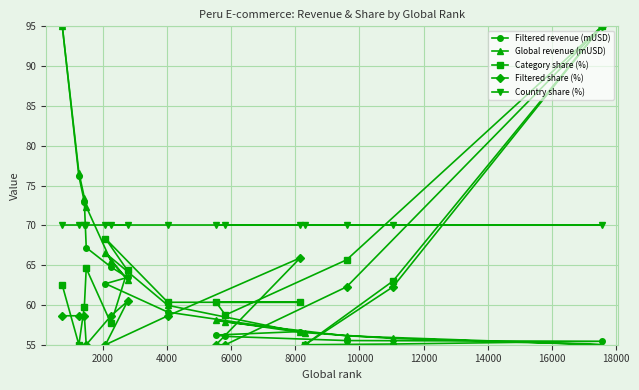

What is the smallest value displayed?

55.0